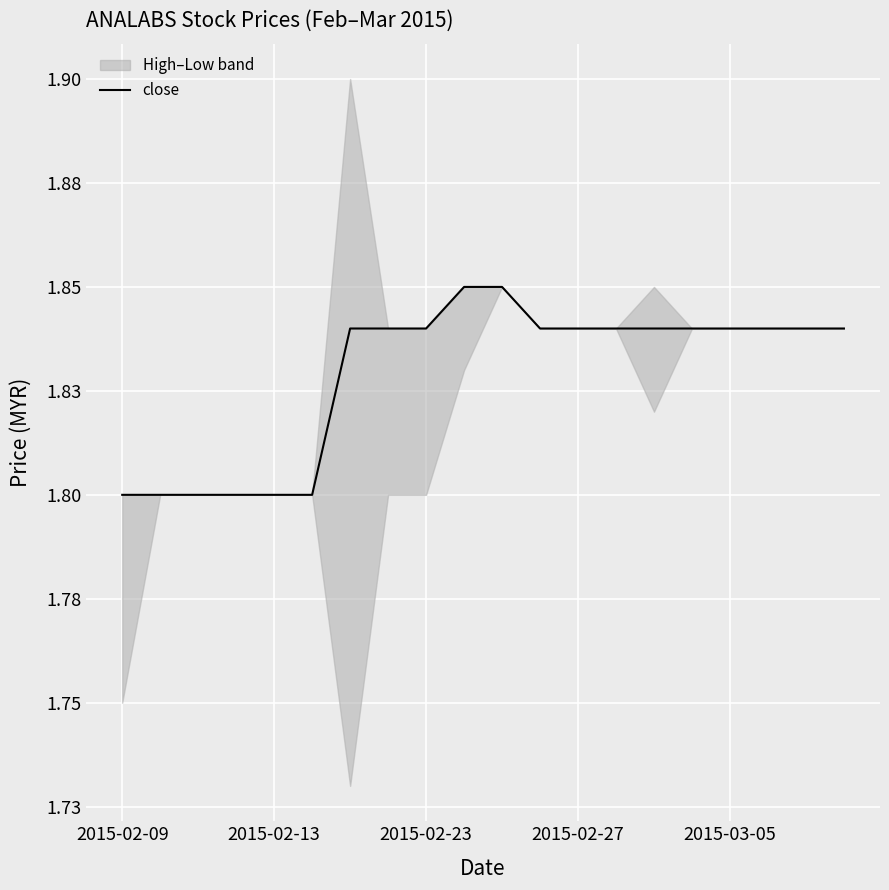

At which label is the value closest to 1?

2015-02-09